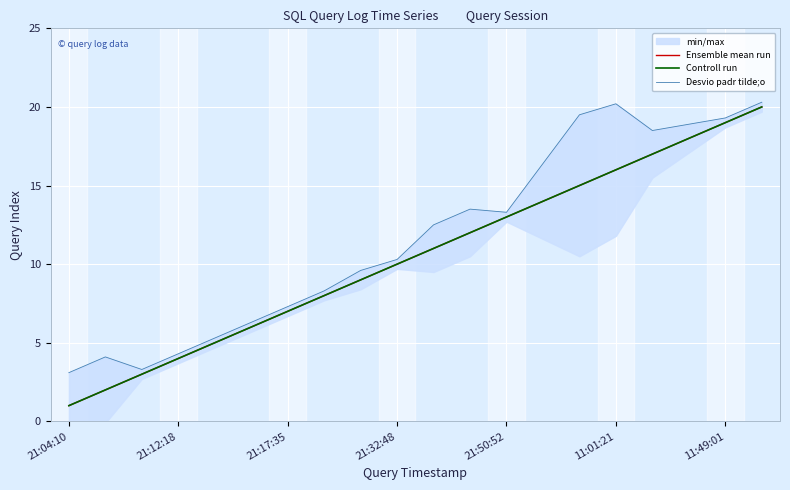

What is the lowest value of the Controll run series?

1.0